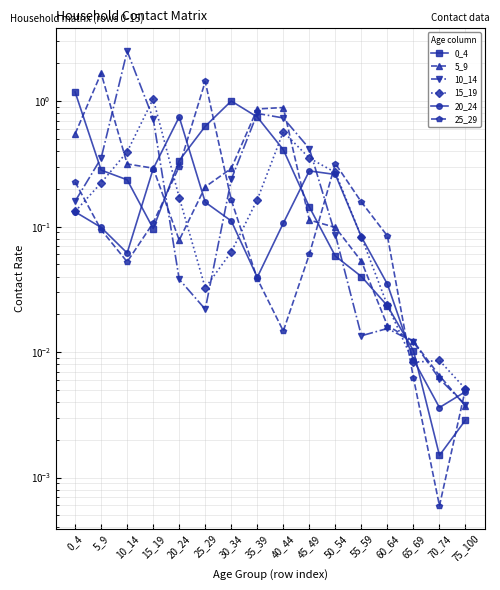

Which series has the widest spread of values?

10_14